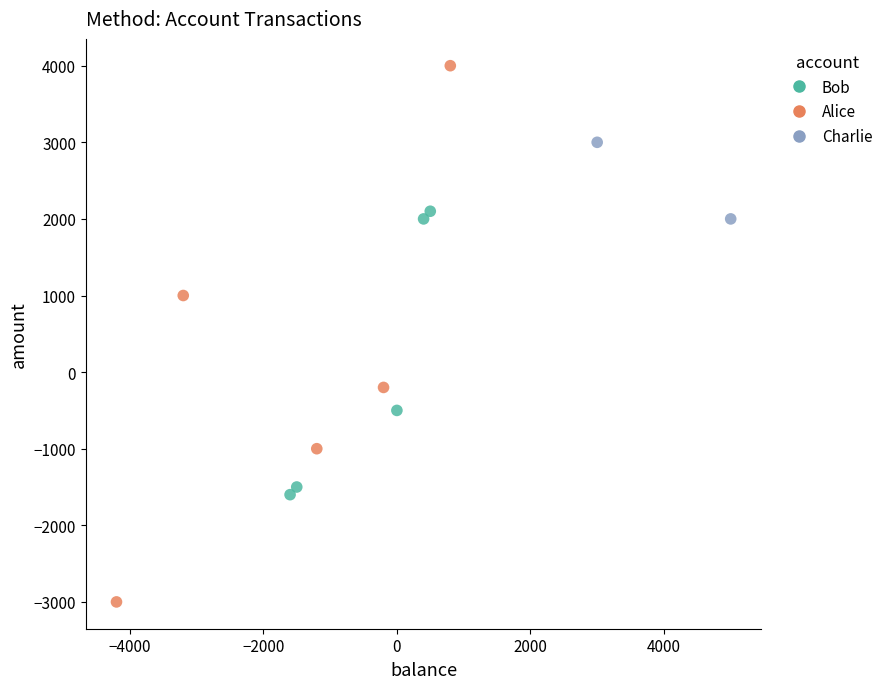

Which series has the widest spread of Y values?

Alice